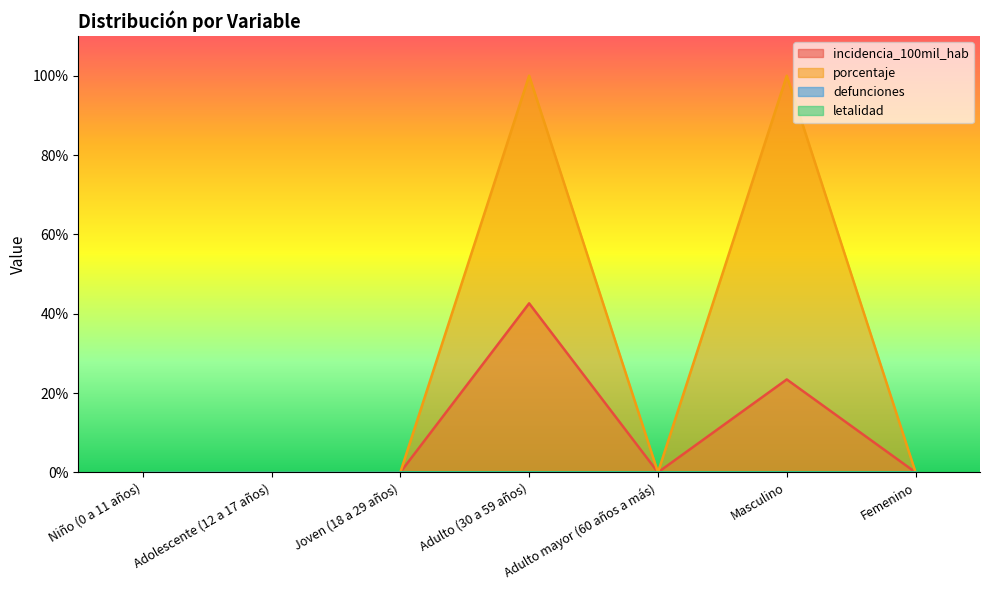

Reading right to left, what are all the values shown in this chart?

incidencia_100mil_hab: Femenino=0.0	Masculino=23.4	Adulto mayor (60 años a más)=0.0	Adulto (30 a 59 años)=42.6	Joven (18 a 29 años)=0.0	Adolescente (12 a 17 años)=0.0	Niño (0 a 11 años)=0.0
porcentaje: Femenino=0.0	Masculino=100.0	Adulto mayor (60 años a más)=0.0	Adulto (30 a 59 años)=100.0	Joven (18 a 29 años)=0.0	Adolescente (12 a 17 años)=0.0	Niño (0 a 11 años)=0.0